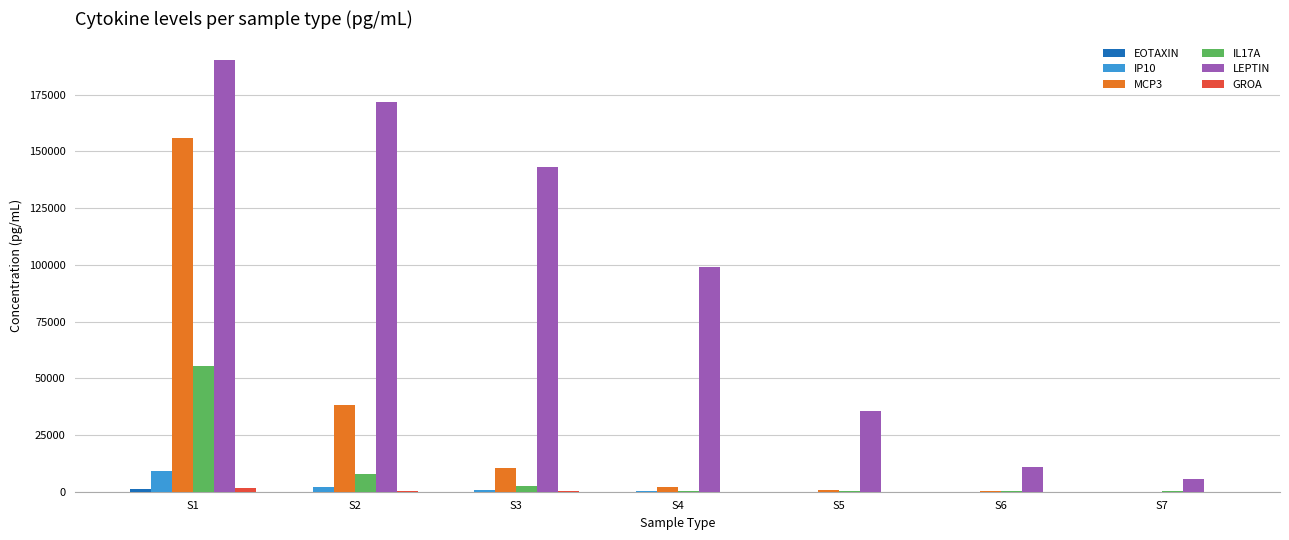

Which label corresponds to the largest value in the chart?

S1